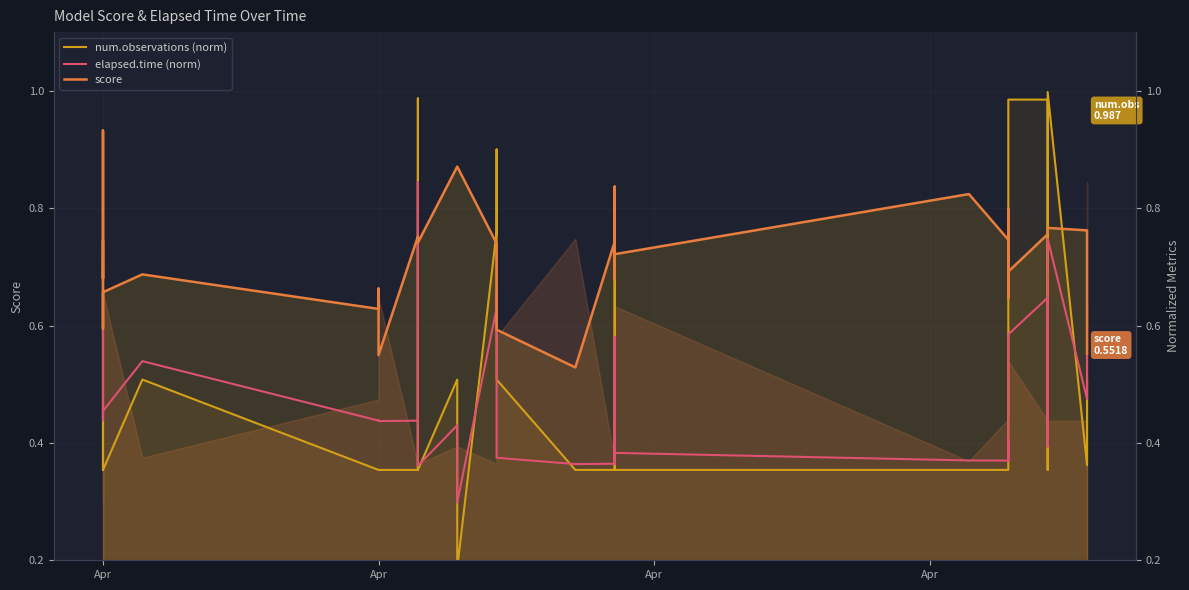

What is the difference between the maximum and second lowest values in the score series?

0.4